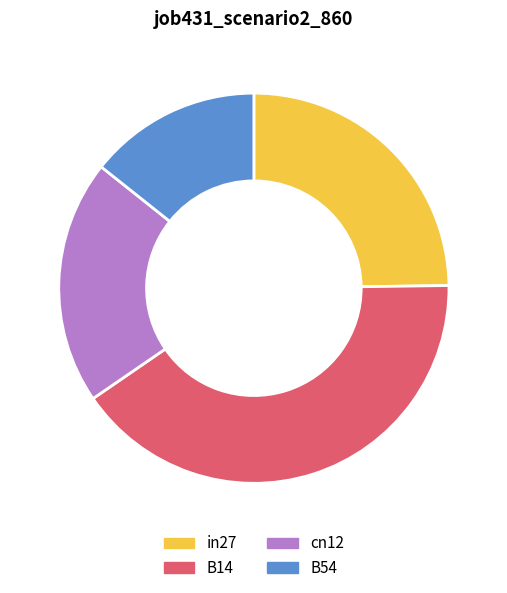

How many slices are in this pie chart?

4